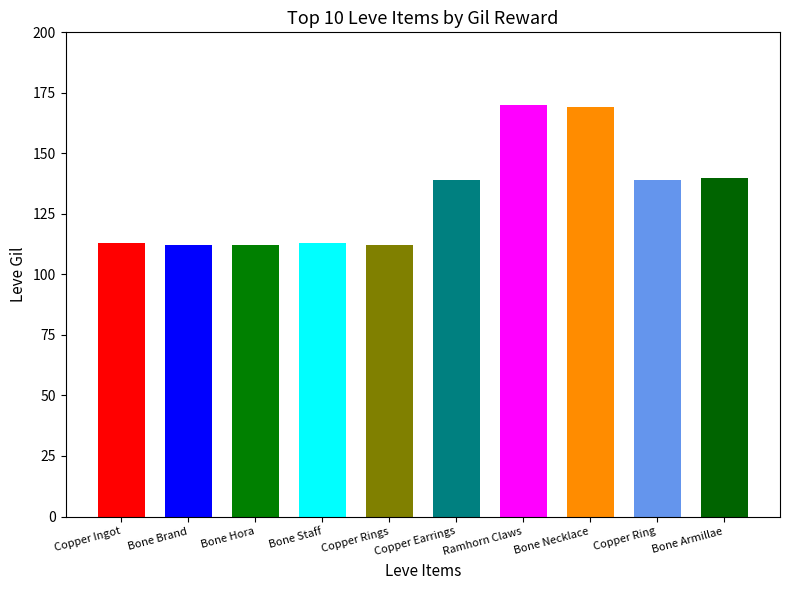

At which label does the data first exceed 139?

Ramhorn Claws